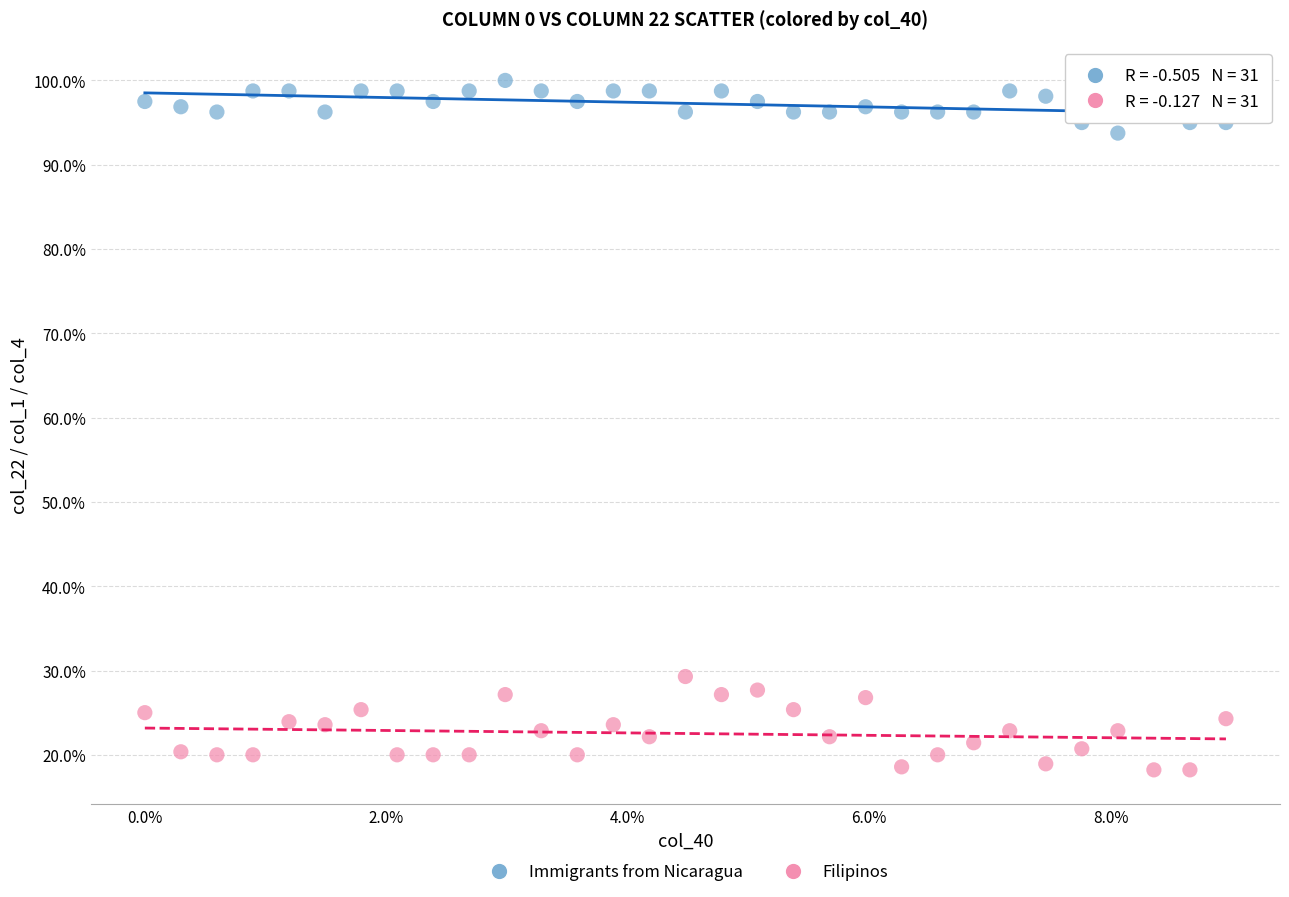

Which series contains the lowest Y value?

Filipinos